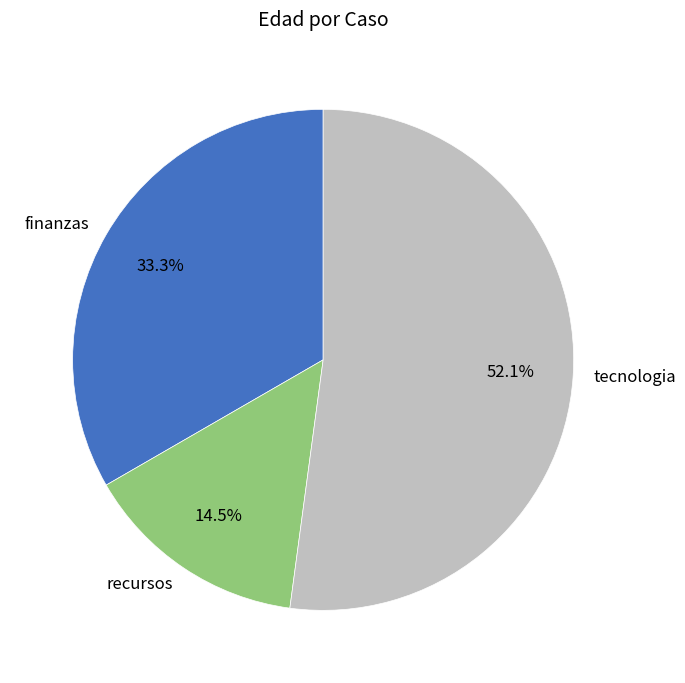

Which slice represents more than half of the pie?

tecnologia